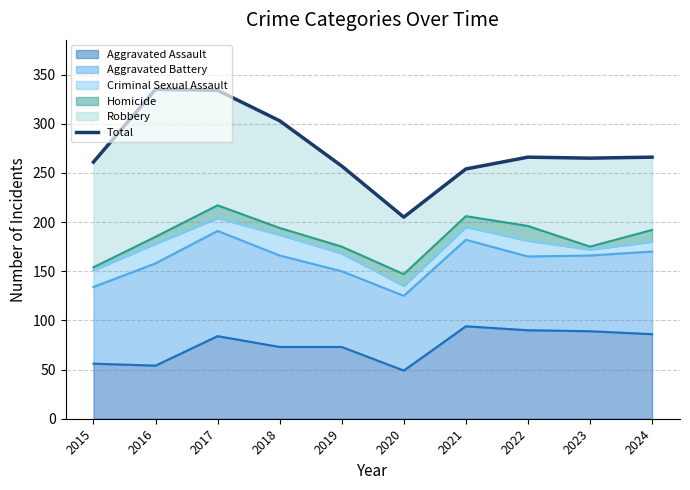

Is it true that the value at 2019 is 257?

True